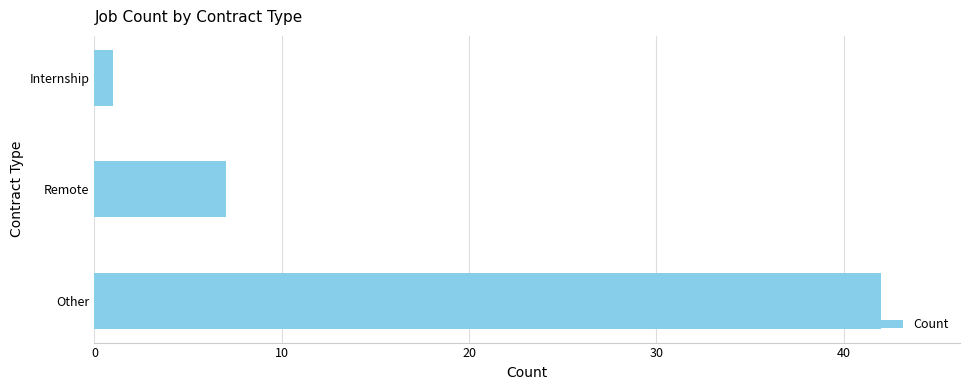

How many data points does each series have?

3